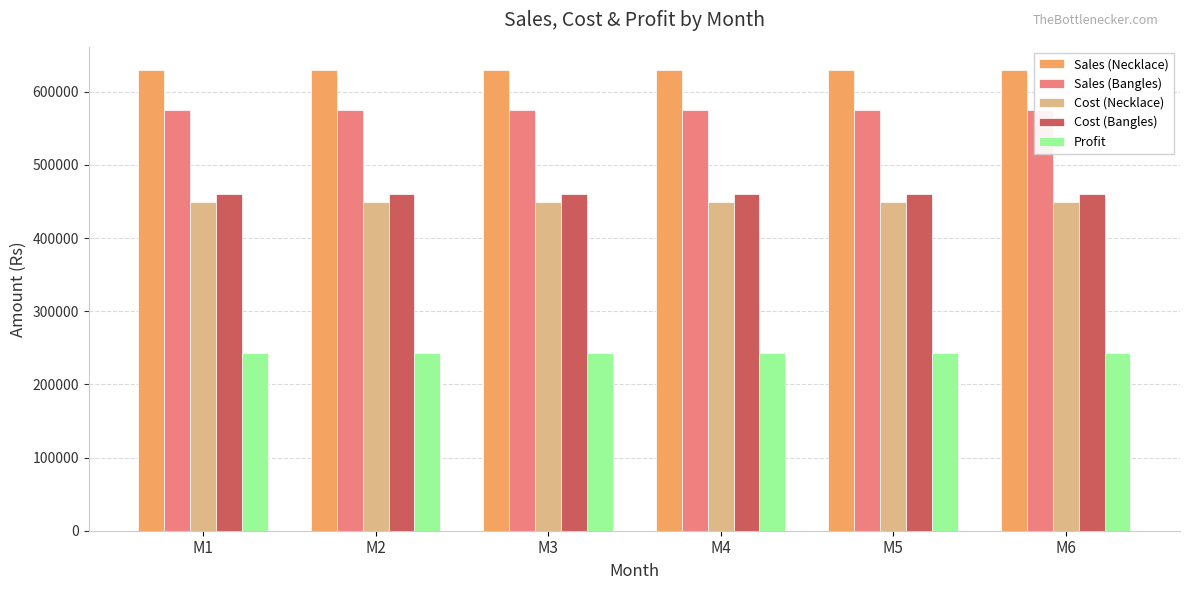

At which category is the sum across all series the highest?

M1